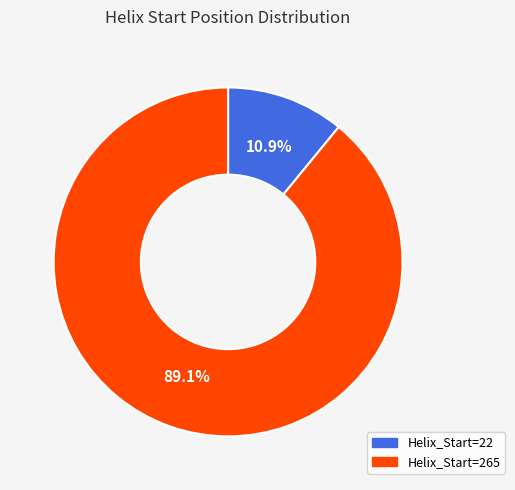

Rank the categories by value from lowest to highest.

22, 265